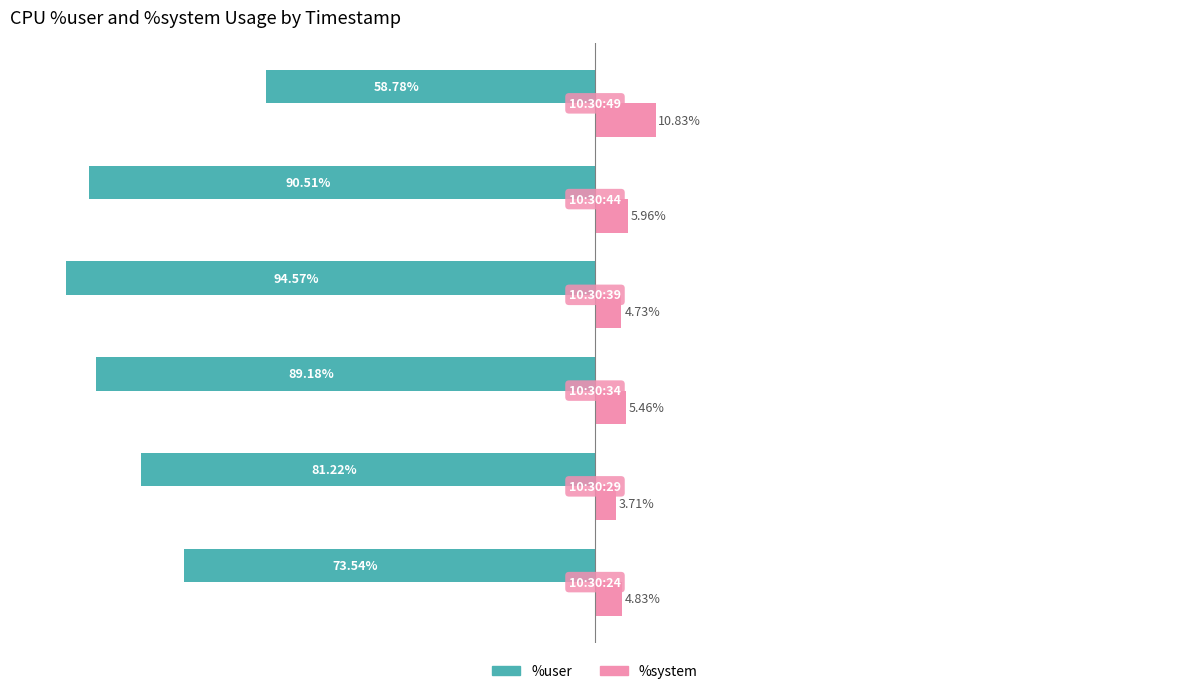

Which series has the largest total across all categories?

%system